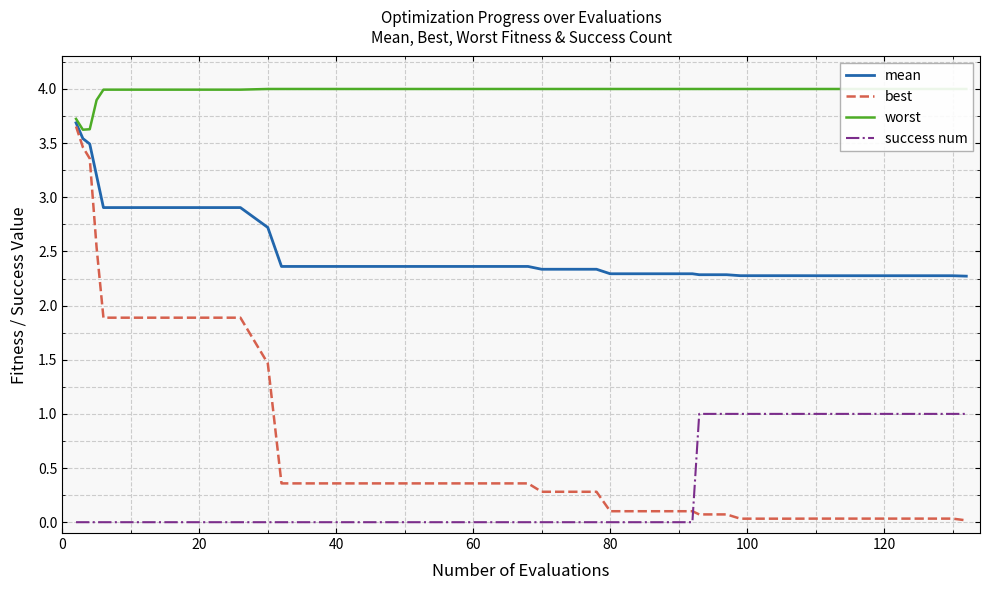

What is the sum of all success num values?

12.0